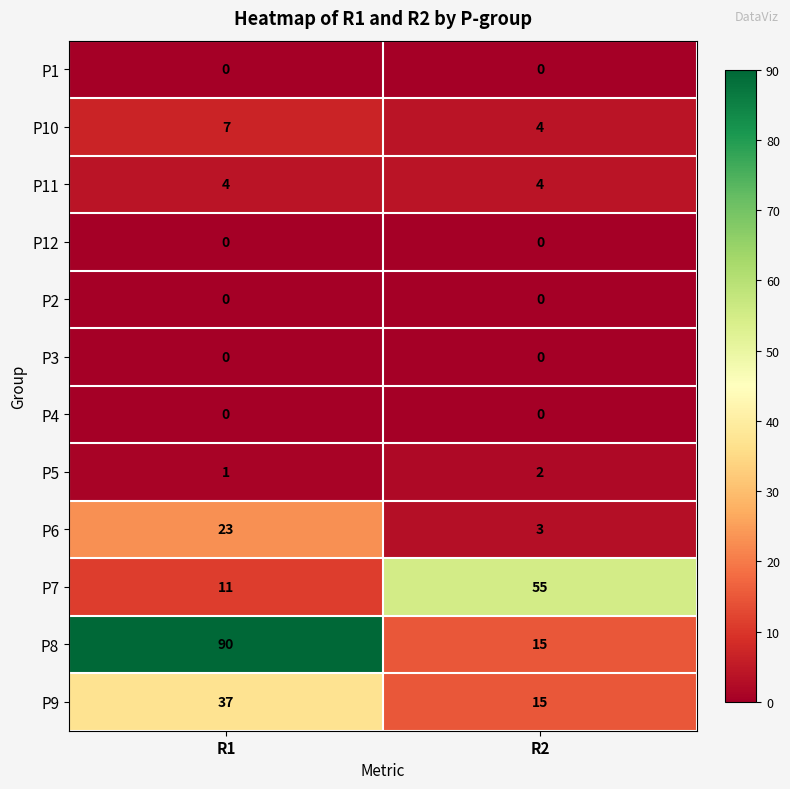

What is the average value of the P10 series?

6